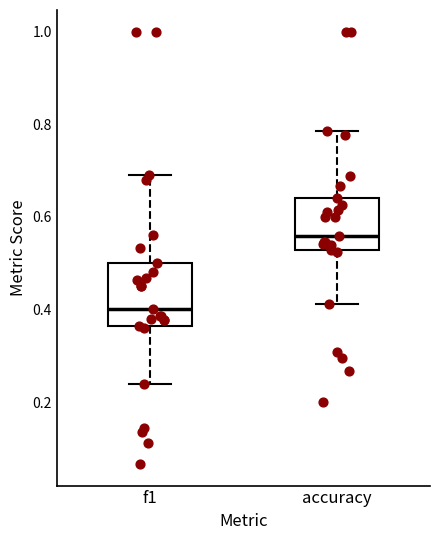

Reading left to right, read every box against the y-axis: the position of its median line, the range the box covers, and the ends of its whiskers. The values are not printed on the chart, so give them approximately, as read against the axis.

f1: median 0.40, box 0.36 to 0.50, whiskers 0.24 to 0.70
accuracy: median 0.56, box 0.52 to 0.64, whiskers 0.42 to 0.78